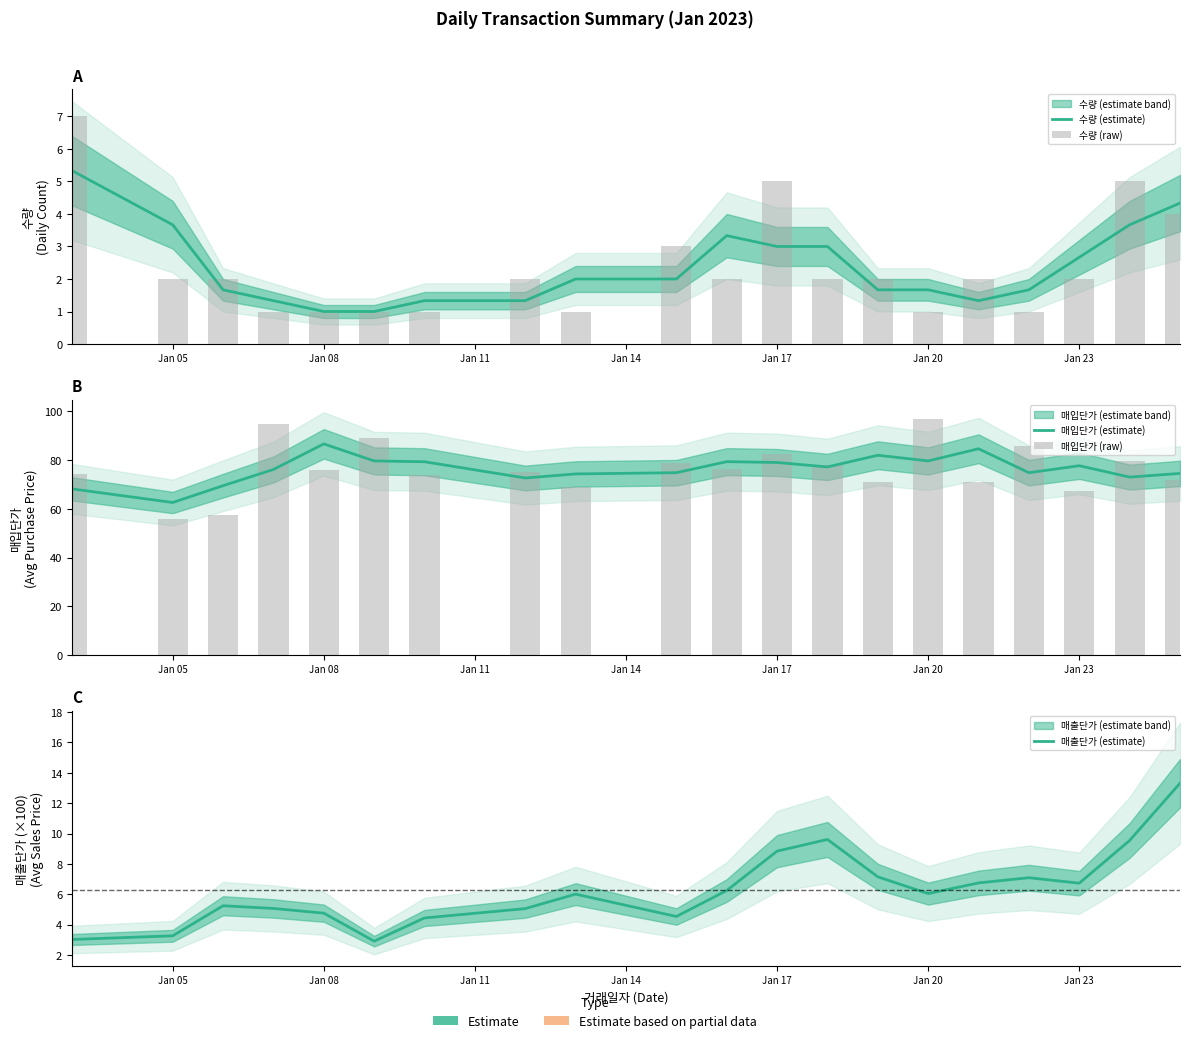

What is the minimum value shown in the chart?

1.0